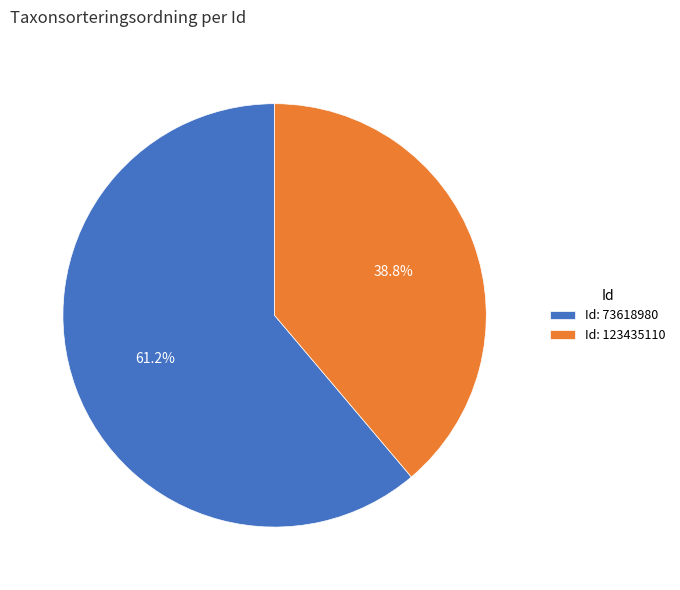

Approximately how many times larger is the value at Id: 123435110 compared to Id: 73618980?

0.6